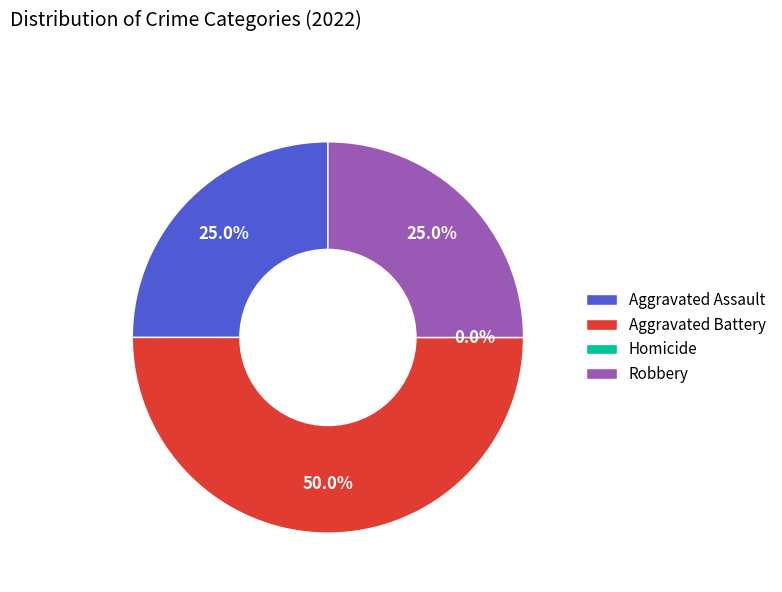

Is it true that Aggravated Battery is 50% of the pie?

True